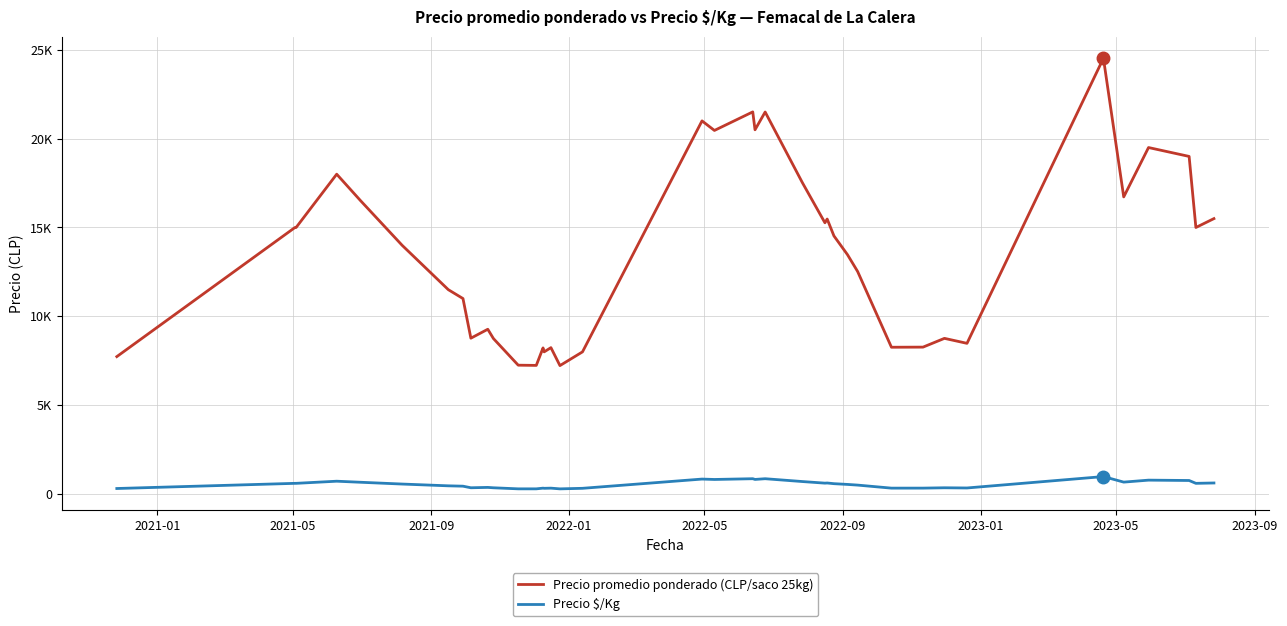

Rank the series by their maximum value, from lowest to highest.

Precio $/Kg, Precio promedio ponderado (CLP/saco 25kg)